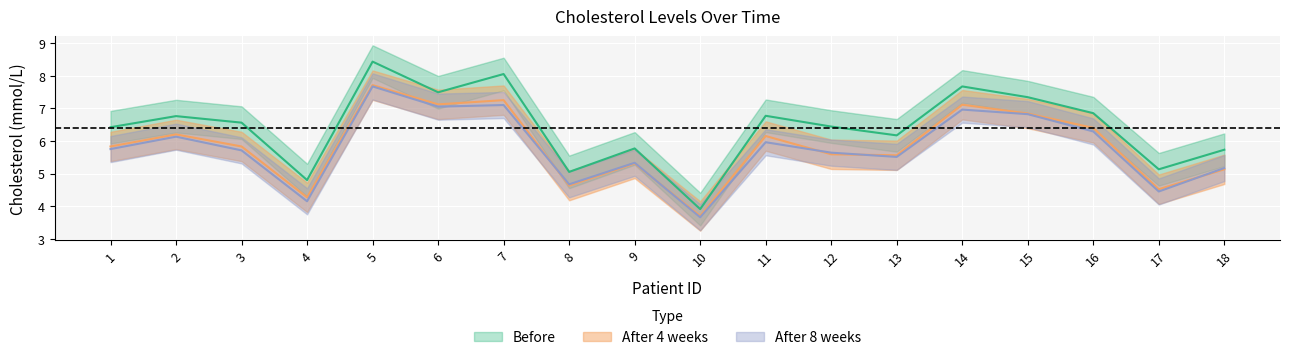

What is the smallest value displayed?

3.7